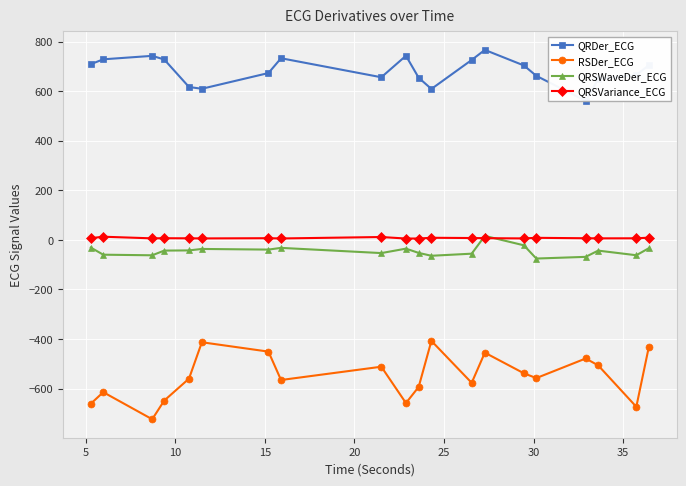

True or false: QRSVariance_ECG has more than 0 interior local peaks.

True